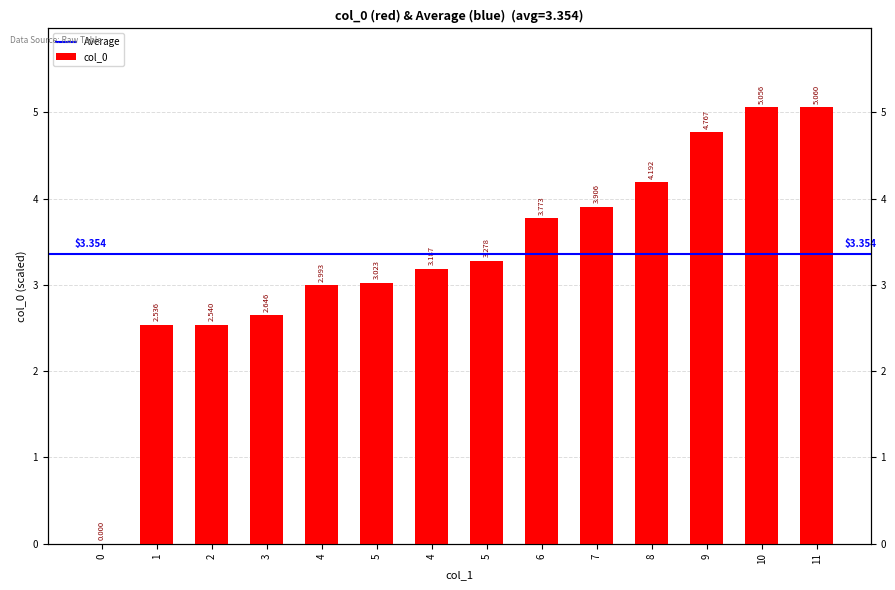

Are the bars horizontal?

No